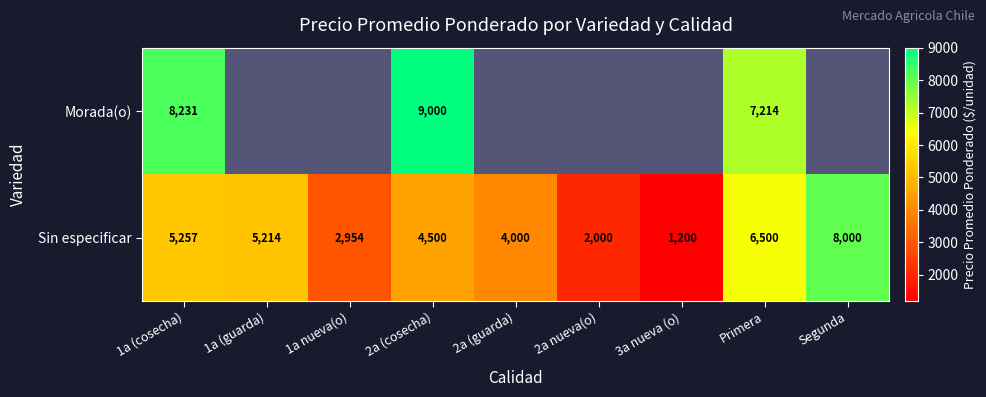

What is the average value of the Sin especificar series?

4403